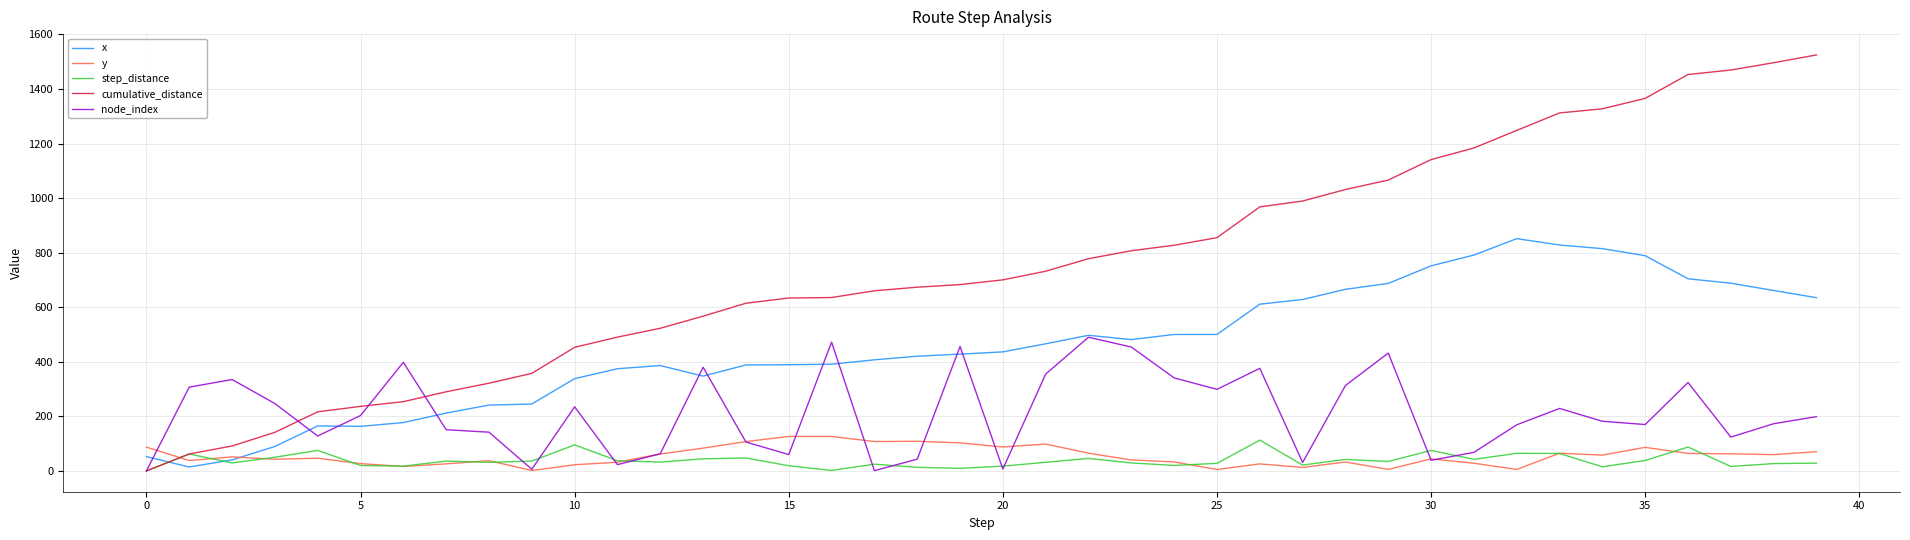

Which series has the widest spread of values?

cumulative_distance